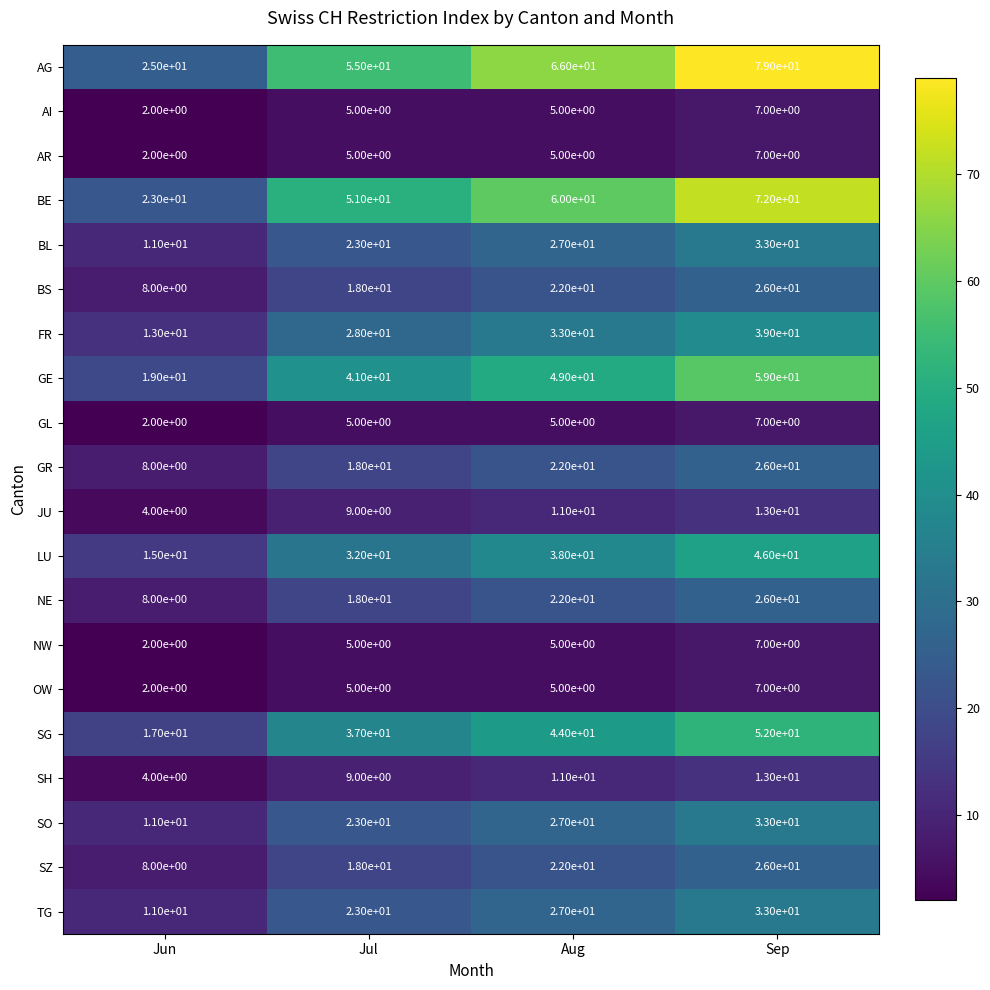

Which series has the largest total across all categories?

AG